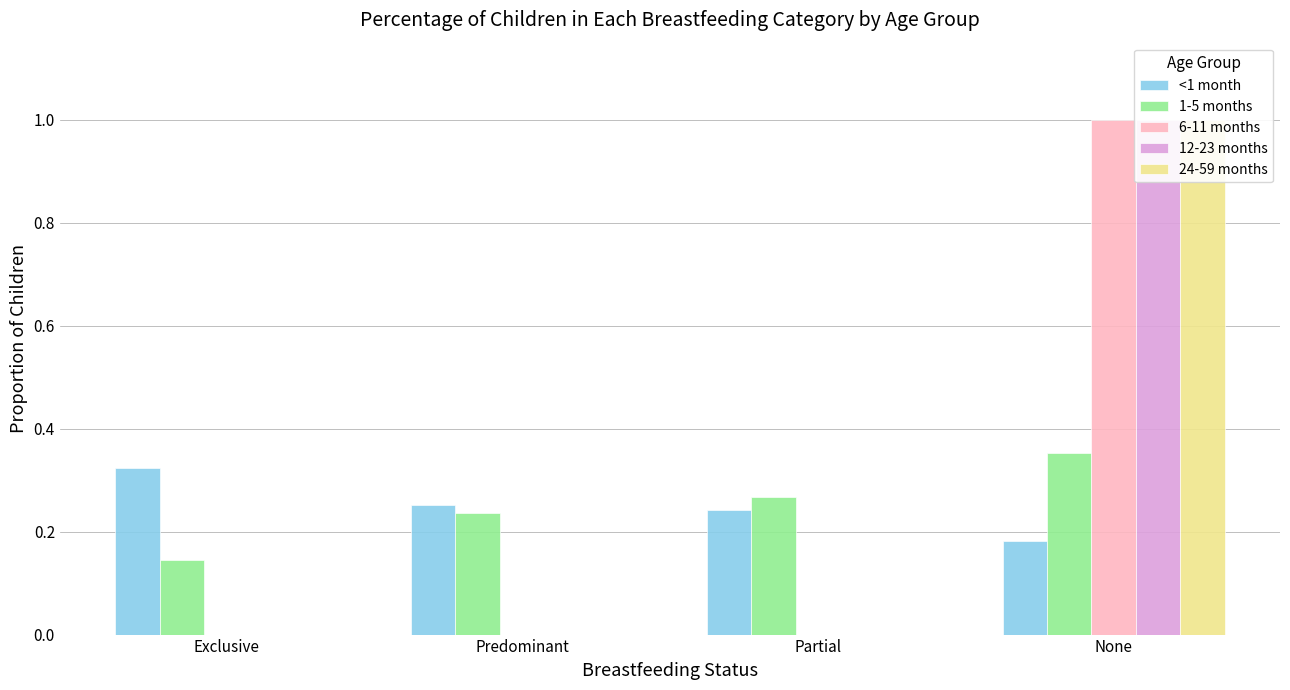

What is the greatest value displayed?

1.0